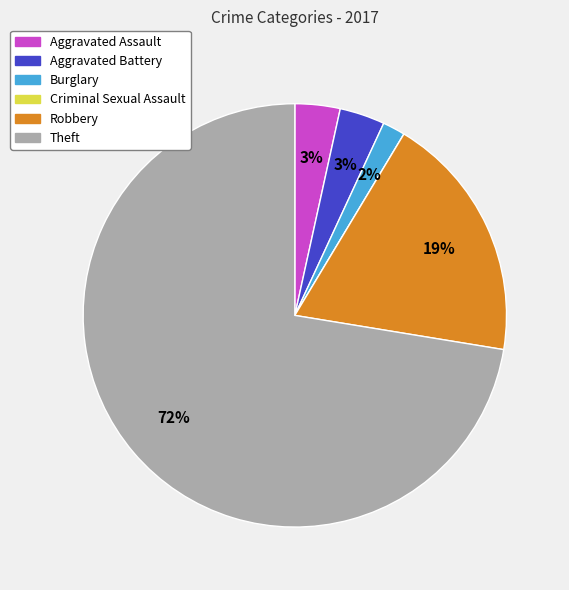

Does Robbery account for over 50% of the chart?

No